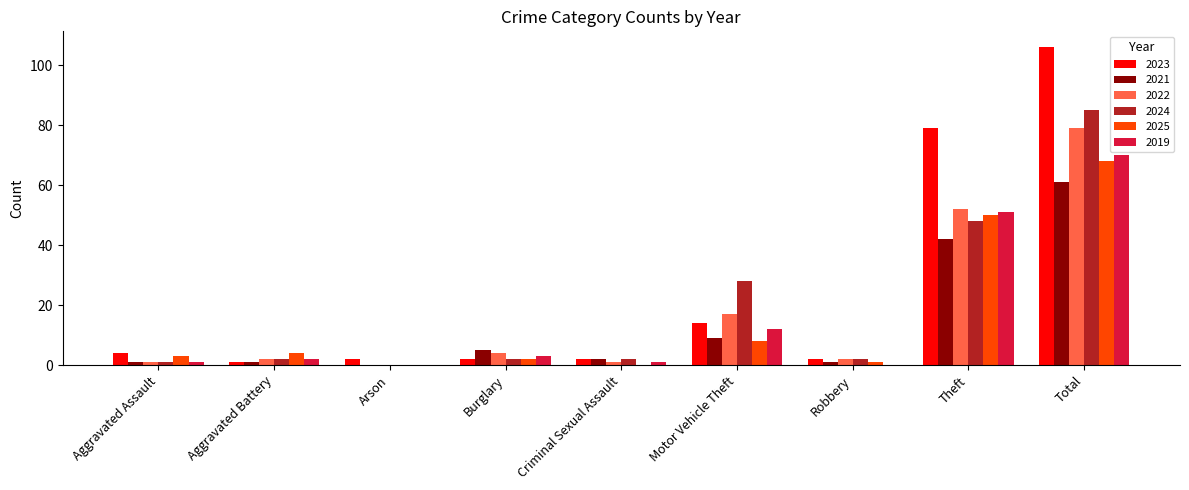

Reading right to left, what are all the values shown in this chart?

2023: 106	79	2	14	2	2	2	1	4
2021: 61	42	1	9	2	5	0	1	1
2022: 79	52	2	17	1	4	0	2	1
2024: 85	48	2	28	2	2	0	2	1
2025: 68	50	1	8	0	2	0	4	3
2019: 70	51	0	12	1	3	0	2	1